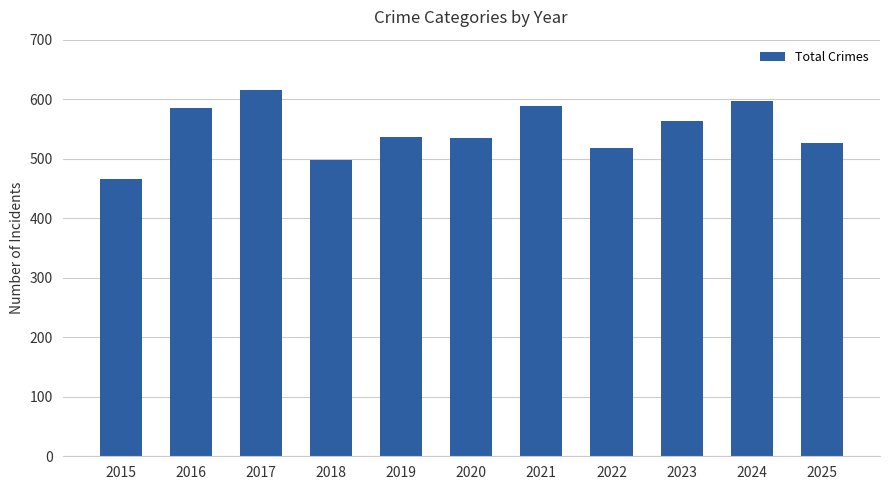

Which has a higher value, 2016 or 2025?

2016